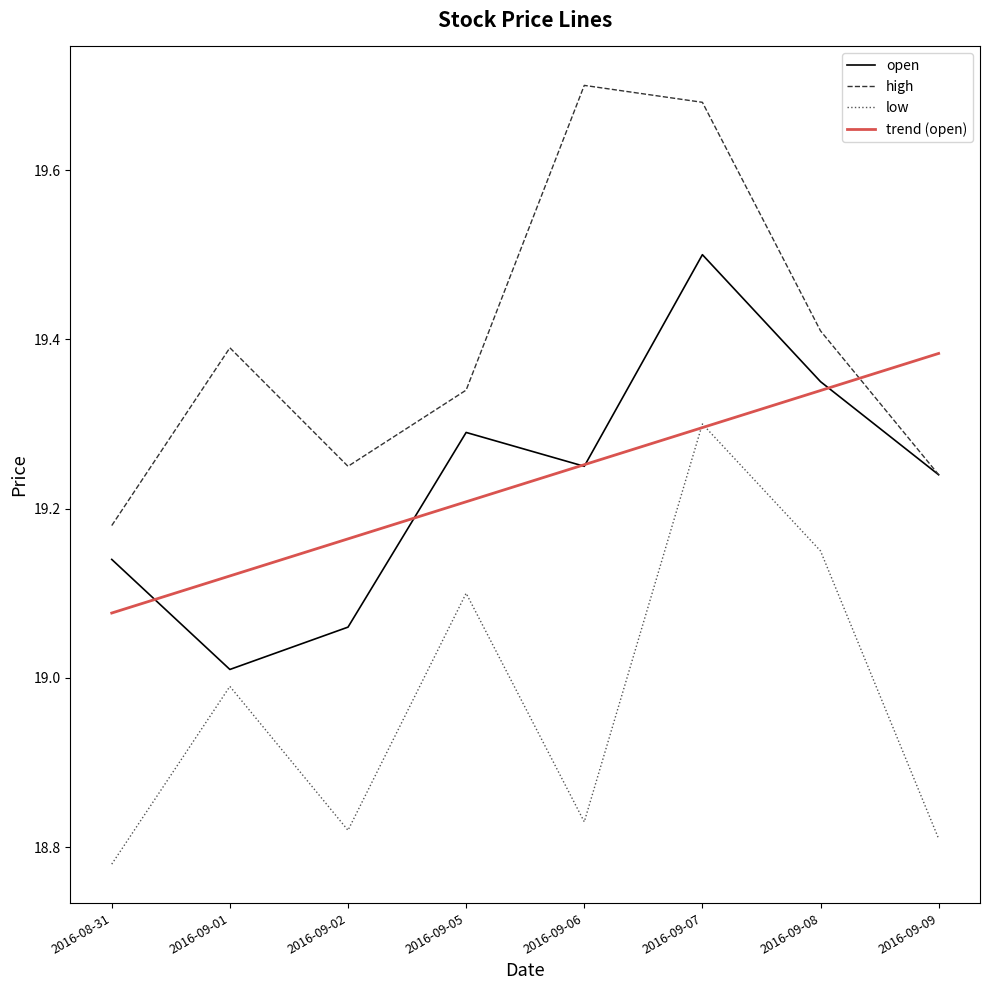

What position from the right is 2016-09-08?

2